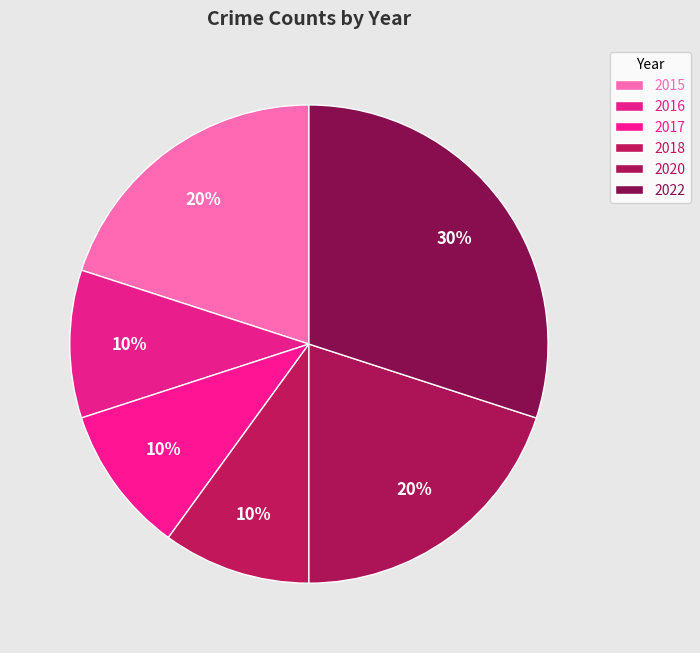

Count the number of slices in the pie.

6